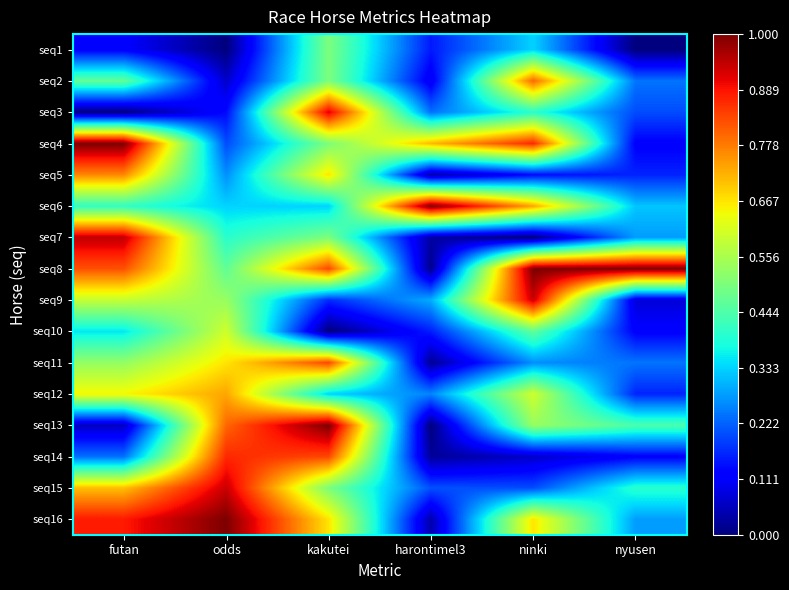

What is the maximum value shown in the chart?

1.0